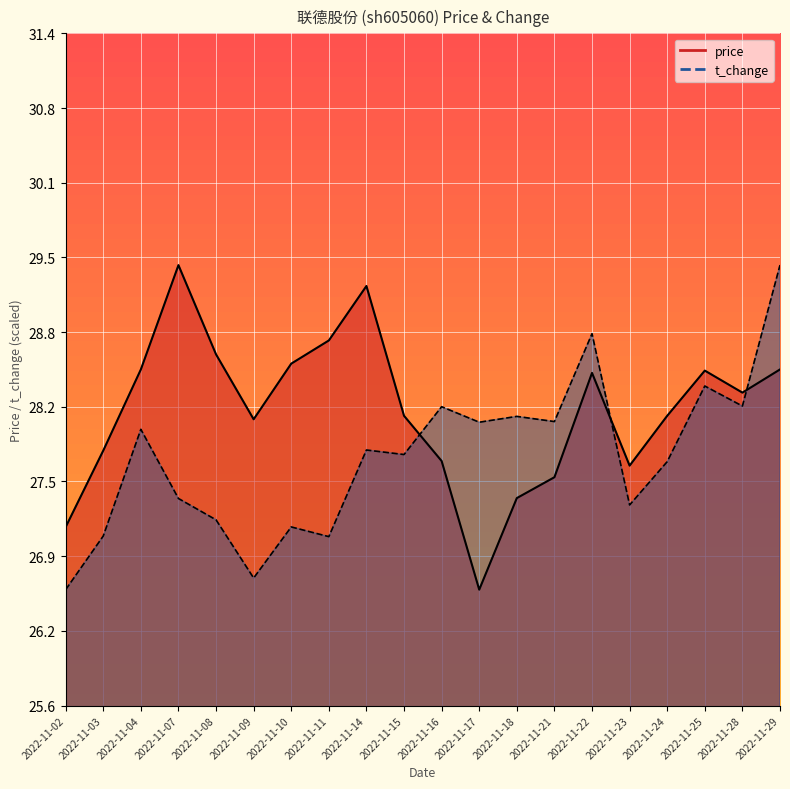

Reading left to right, extract all data points from this chart.

price: 27.1	27.8	28.5	29.4	28.6	28.1	28.6	28.8	29.2	28.1	27.7	26.6	27.4	27.6	28.5	27.7	28.1	28.5	28.3	28.5
t_change: 26.6	27.1	28.0	27.4	27.2	26.7	27.1	27.1	27.8	27.8	28.2	28.0	28.1	28.1	28.8	27.3	27.7	28.4	28.2	29.4